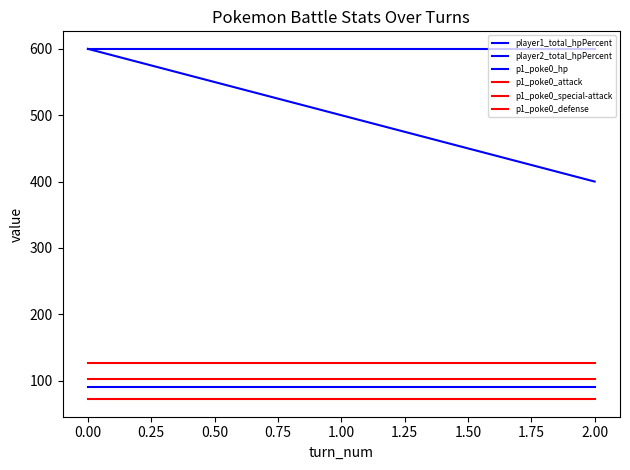

How many values in the player1_total_hpPercent series are below 500?

1